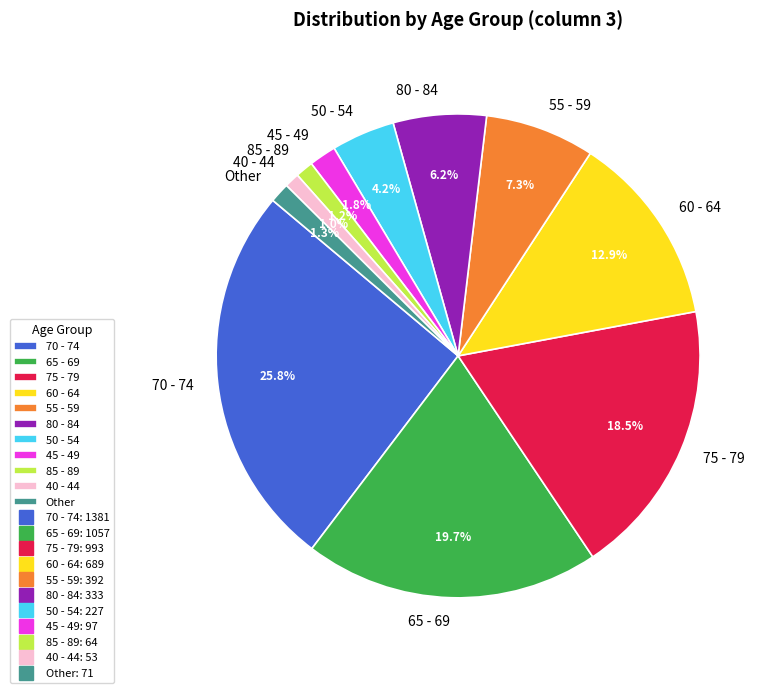

What is the largest slice in the pie chart?

70 - 74